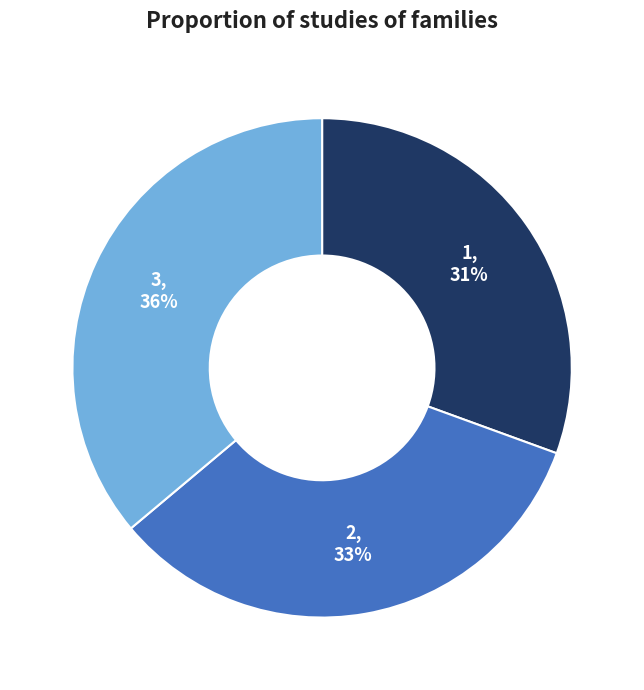

Count the number of slices in the pie.

3